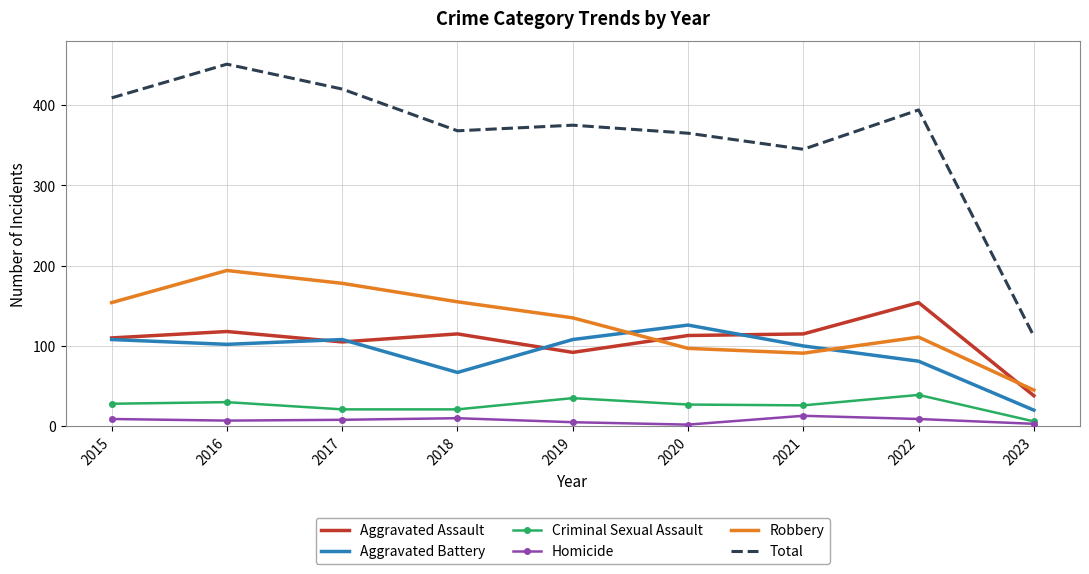

True or false: Homicide and Robbery intersect in this chart.

False